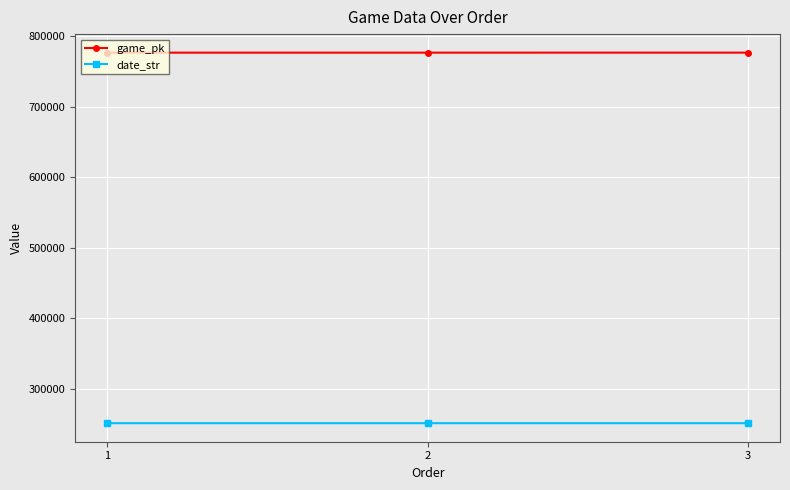

What is the spread (max minus min) of values at 3?

526072